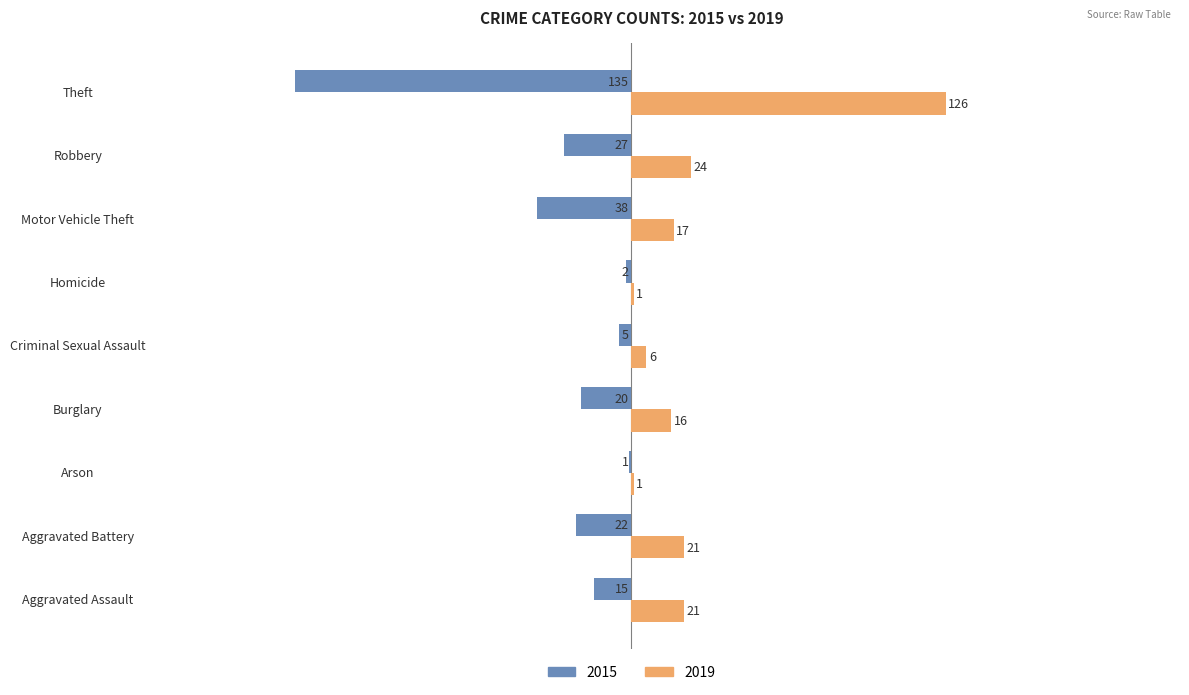

How many data points does each series have?

9